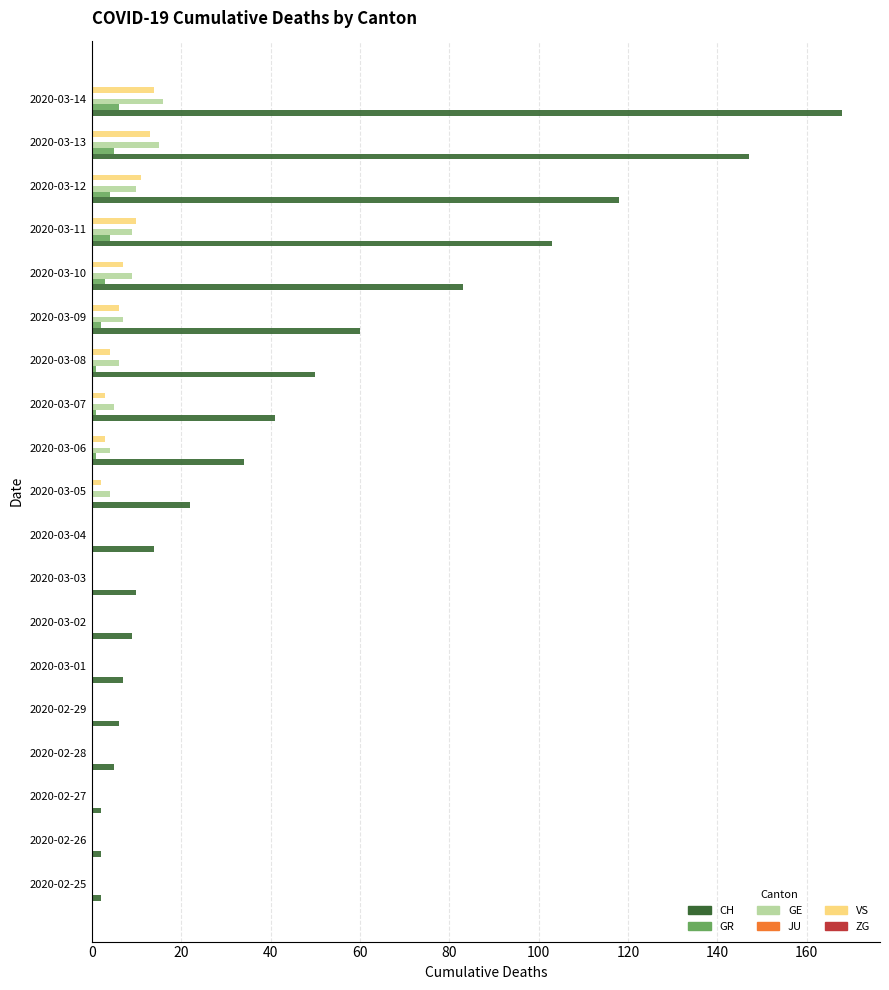

At which label is CH closest to 85?

2020-03-10